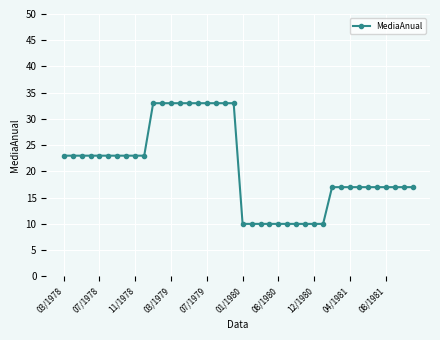

What is the maximum value shown in the chart?

33